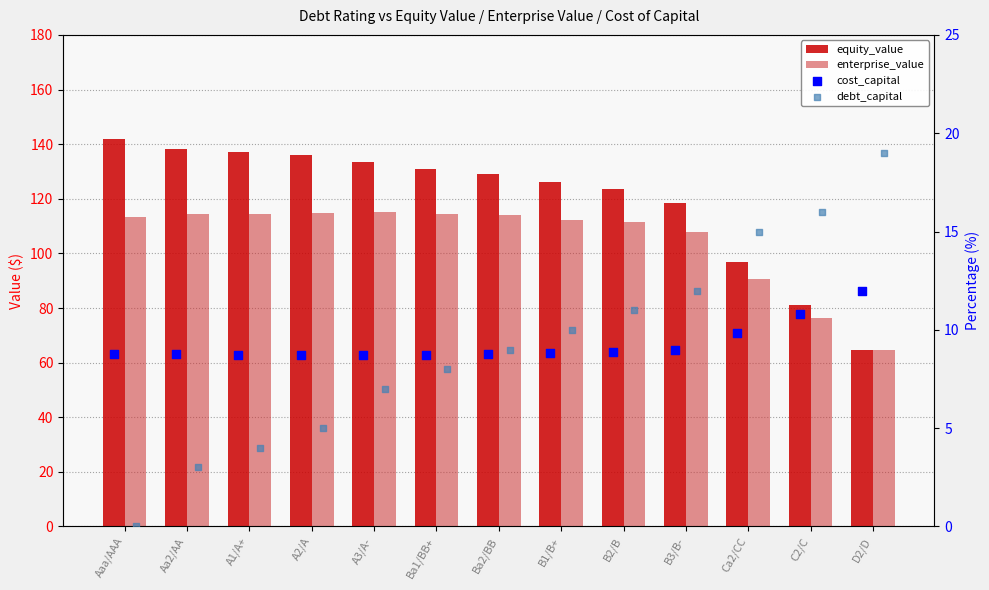

Which series has the largest Y range (max minus min)?

equity_value